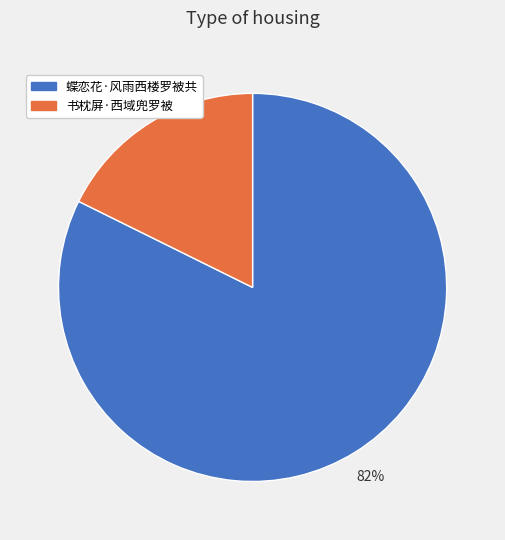

Which has a higher value, 蝶恋花·风雨西楼罗被共 or 书枕屏·西域兜罗被?

蝶恋花·风雨西楼罗被共